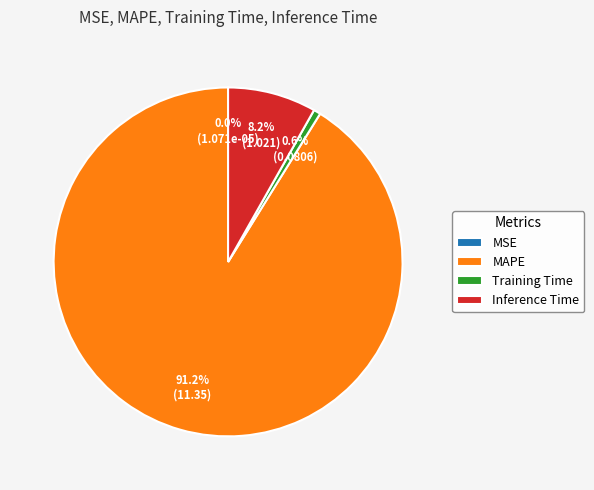

What percentage is NOT represented by Inference Time?

91.8%